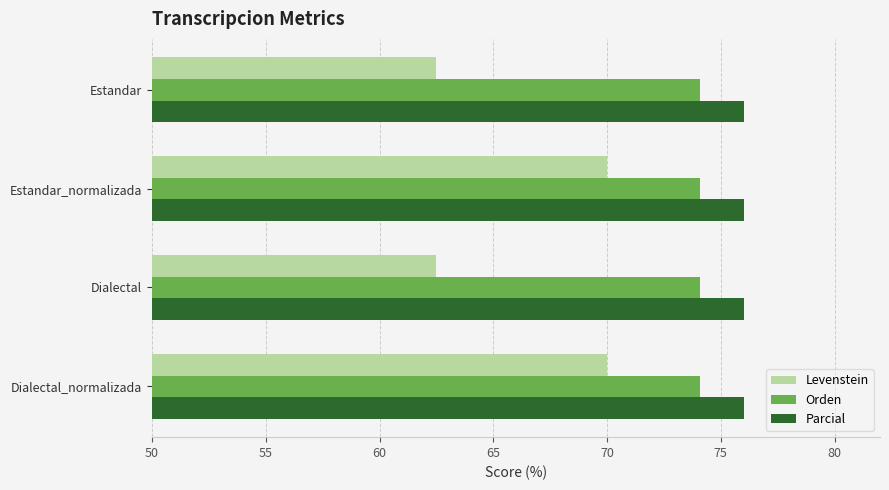

Which series has the largest total across all categories?

Parcial